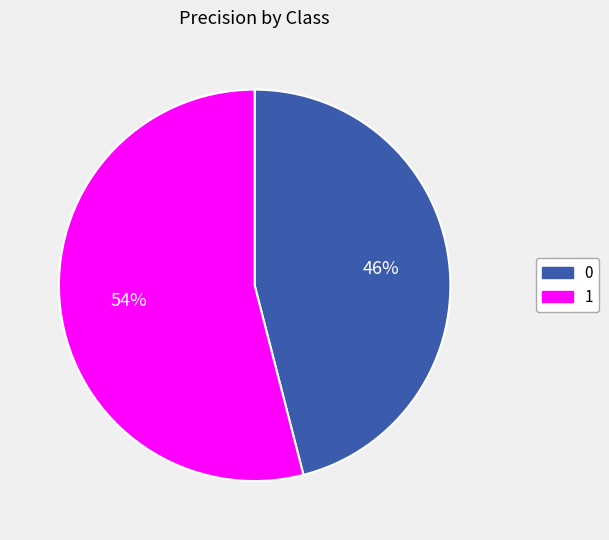

To the nearest percent, what is the difference between the 1 and 0 slice percentages?

8%